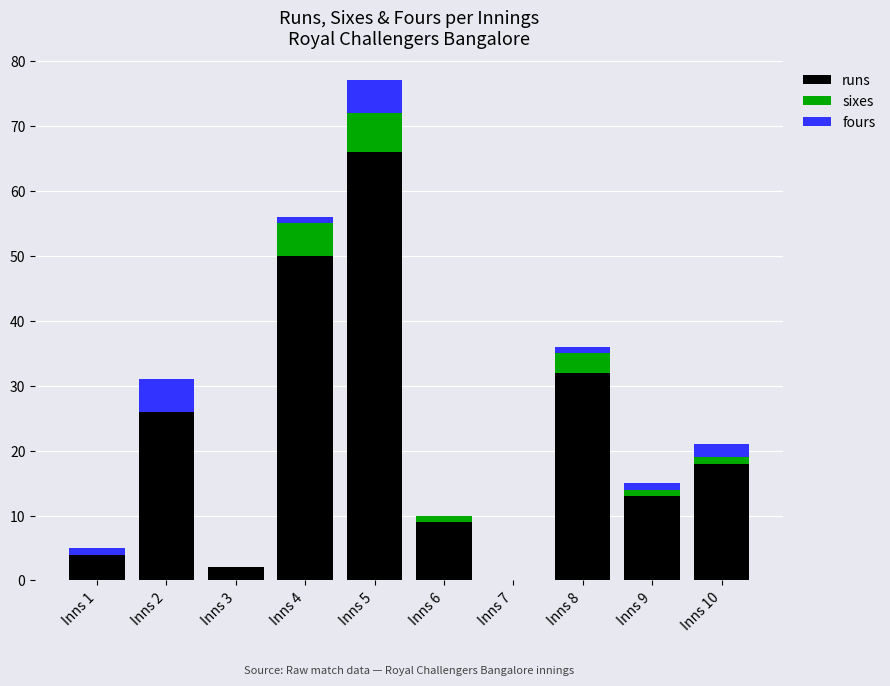

Reading left to right, transcribe the values for runs.

Inns 1=4	Inns 2=26	Inns 3=2	Inns 4=50	Inns 5=66	Inns 6=9	Inns 7=0	Inns 8=32	Inns 9=13	Inns 10=18